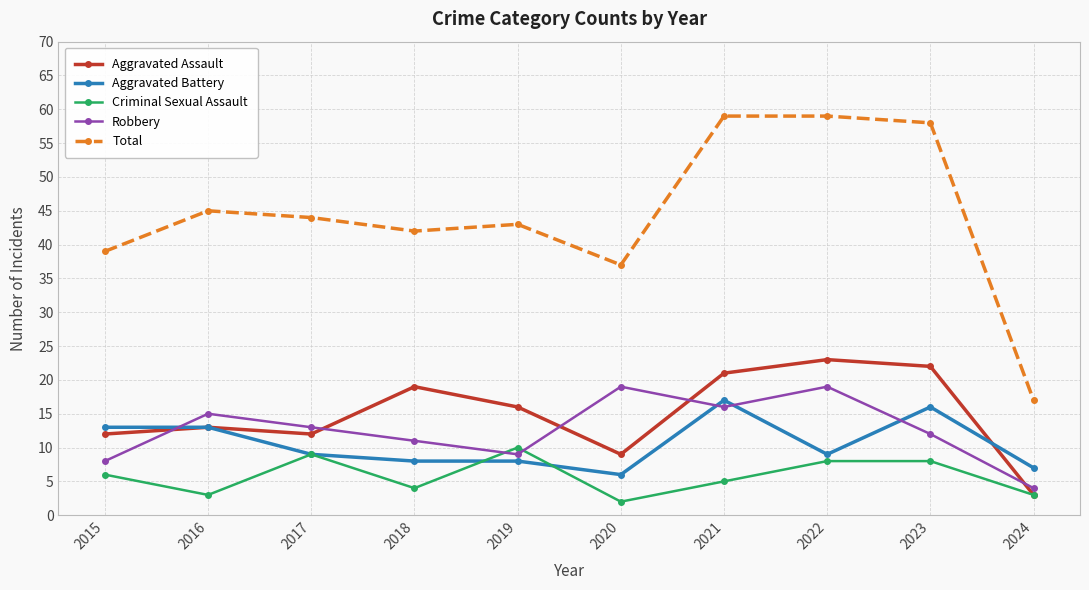

What is the value of the Criminal Sexual Assault point at the 1st from the left?

6